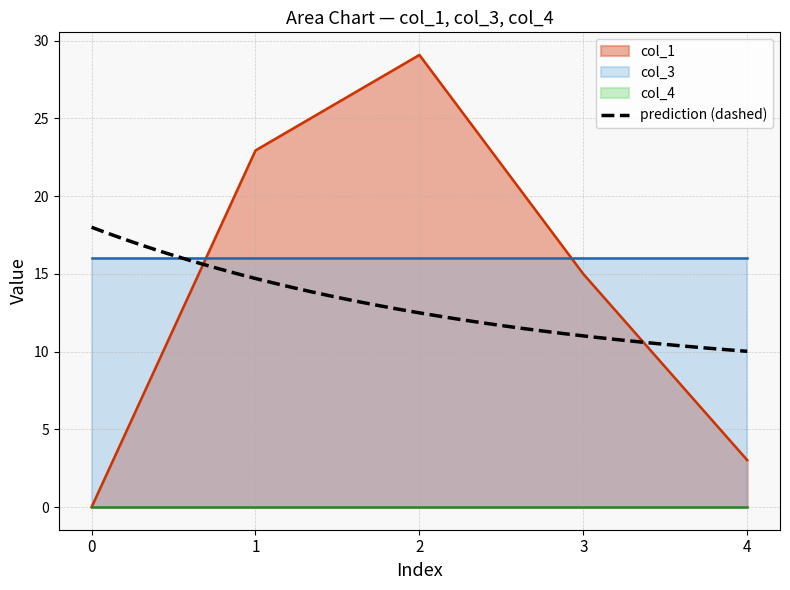

Reading left to right, extract all data points from this chart.

col_1: 0=0.0	1=22.9	2=29.1	3=15.0	4=3.0
col_3: 0=16.0	1=16.0	2=16.0	3=16.0	4=16.0
col_4: 0=0.0	1=0.0	2=0.0	3=0.0	4=0.0